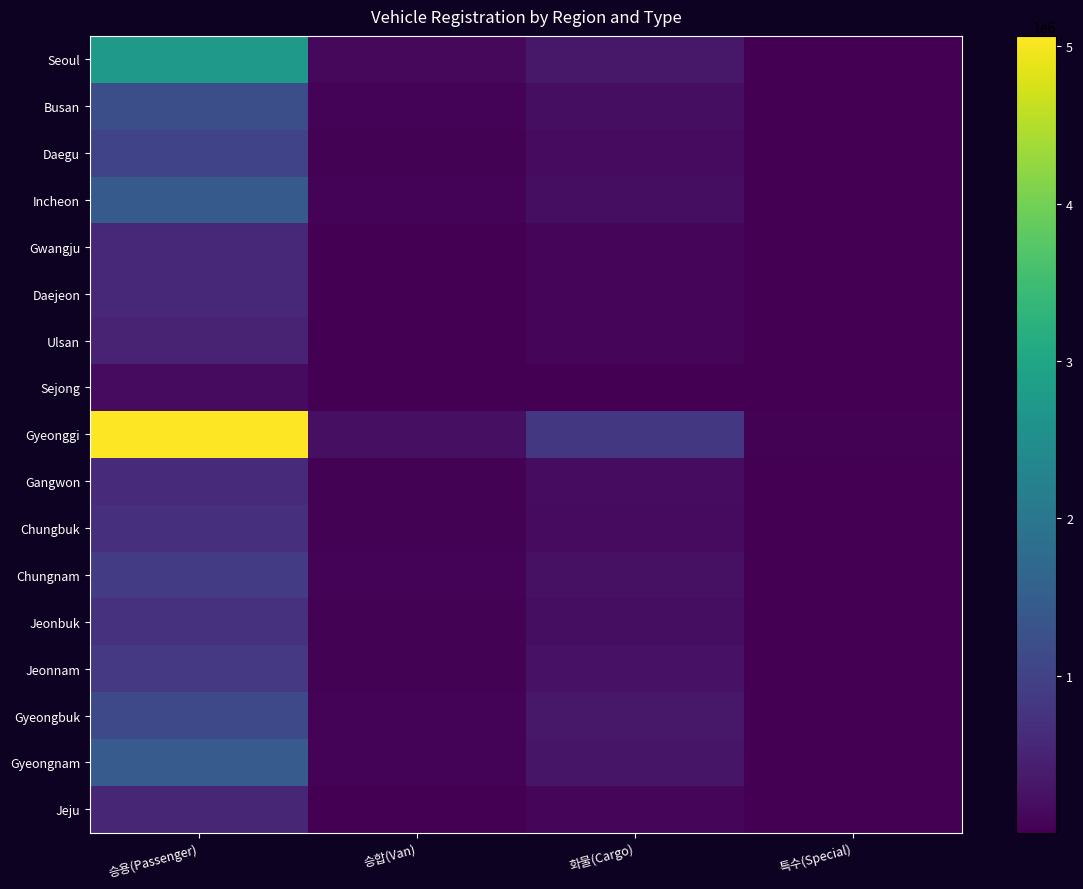

What is the difference between the highest and lowest values at 승용(Passenger)?

4907124